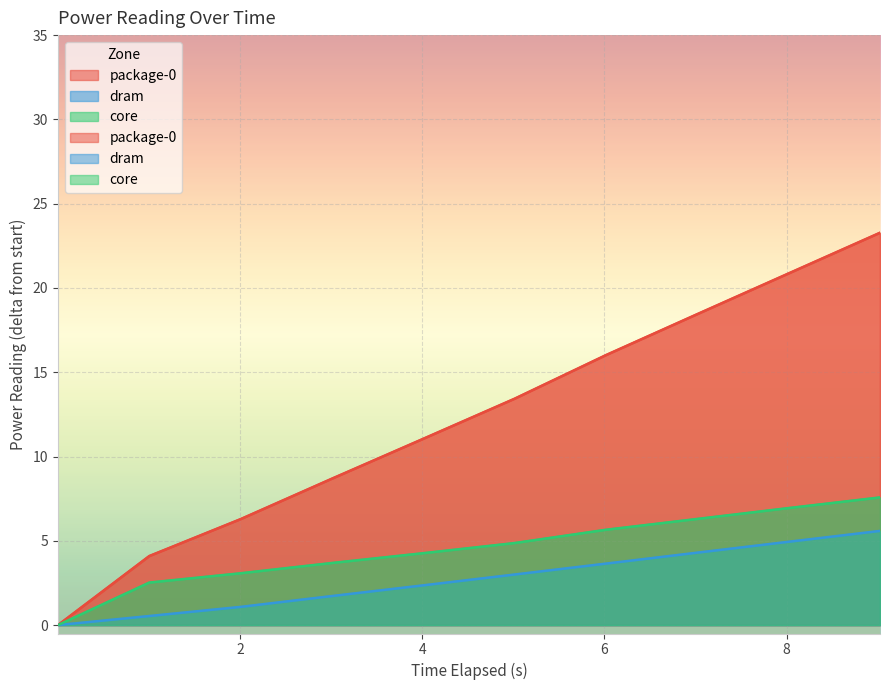

At which label does package-0 reach its peak?

9.025418368